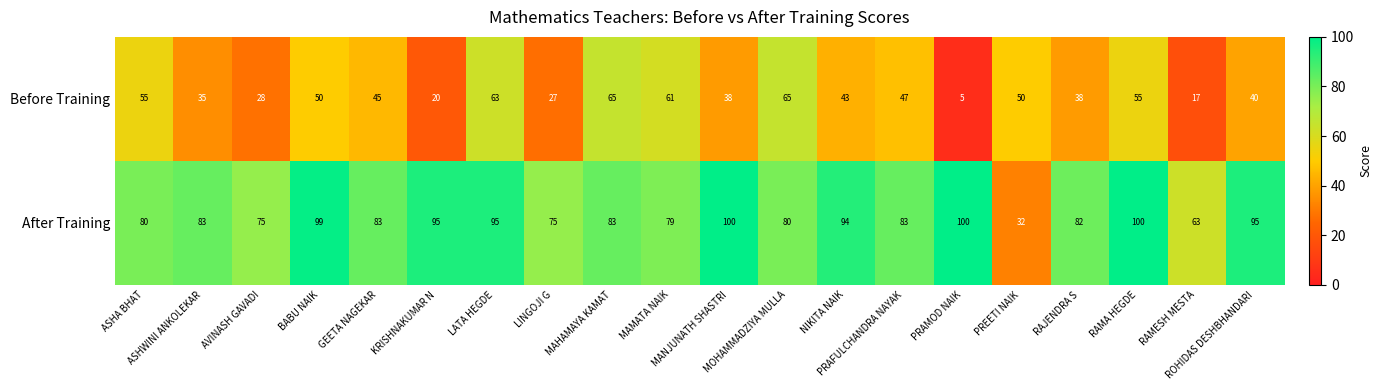

List the series in order of their overall mean, lowest first.

Before Training, After Training